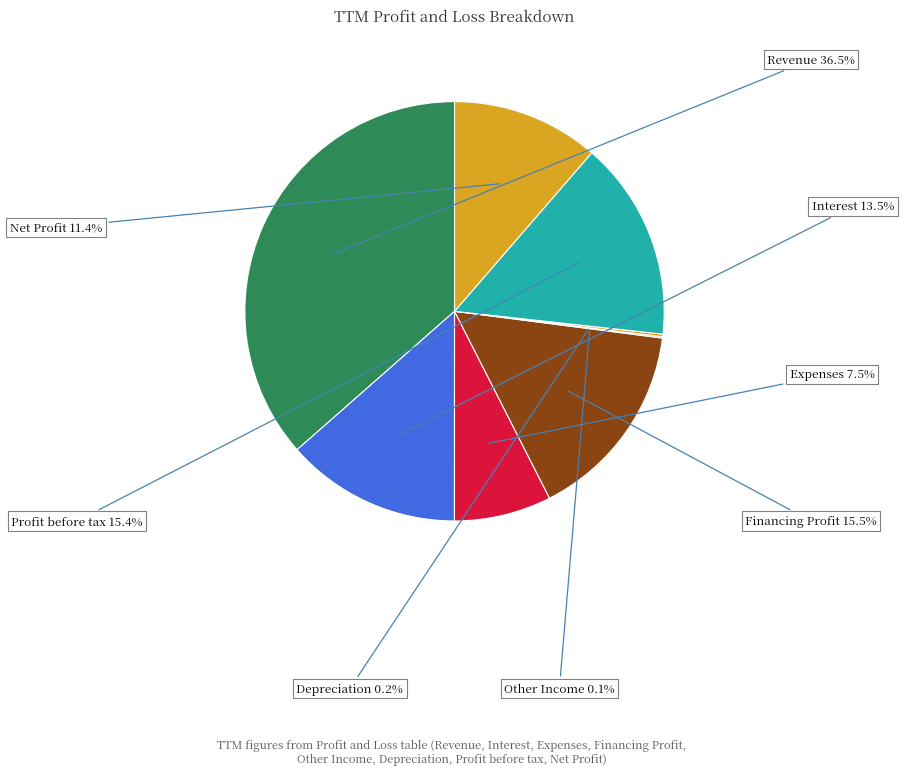

Does any single category account for the majority?

No